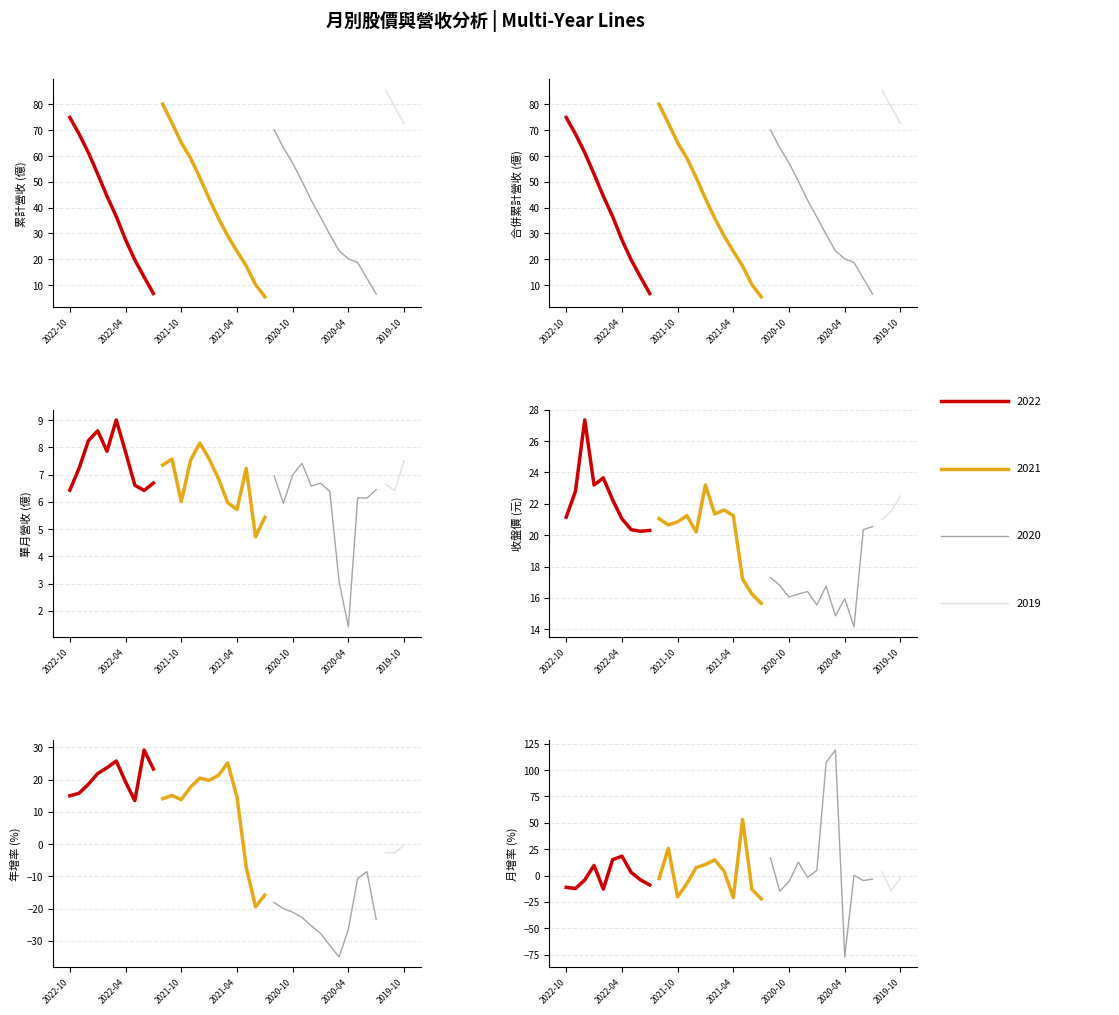

Between 2022-02 and 2020-12, which series saw the biggest shift?

累計營收(億)